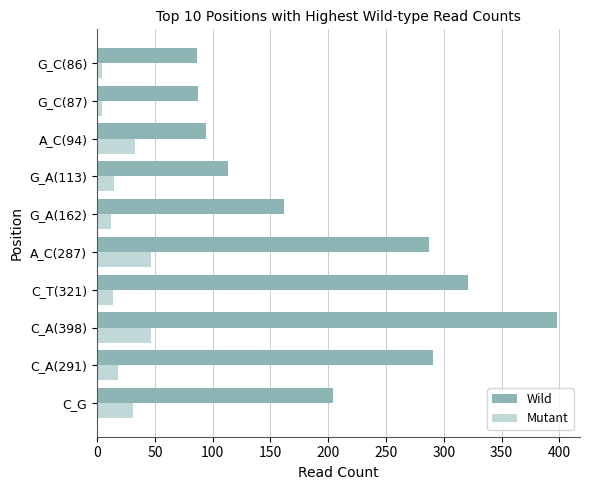

How many data points in Mutant are less than 18?

5